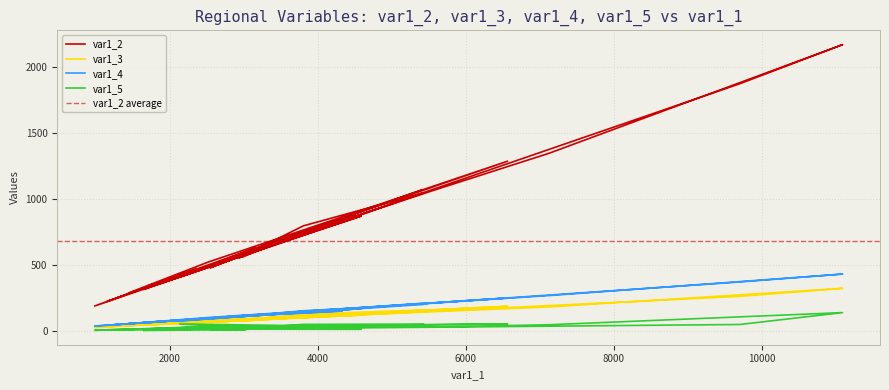

What is the difference between the maximum and minimum values in the var1_3 series?

297